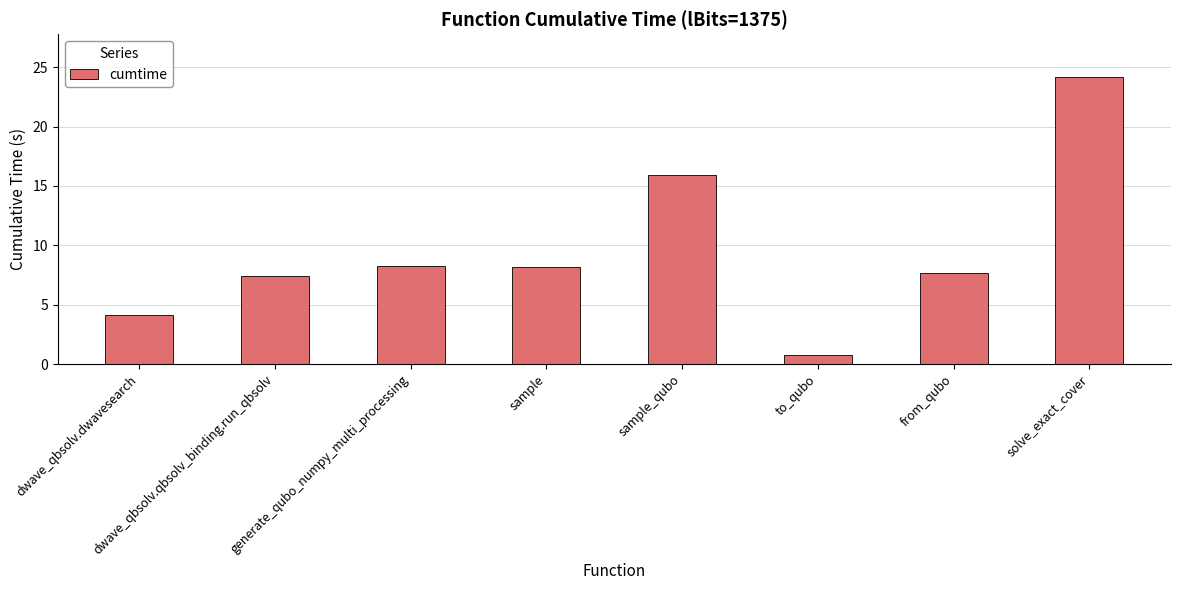

How many categories are shown in the chart?

8